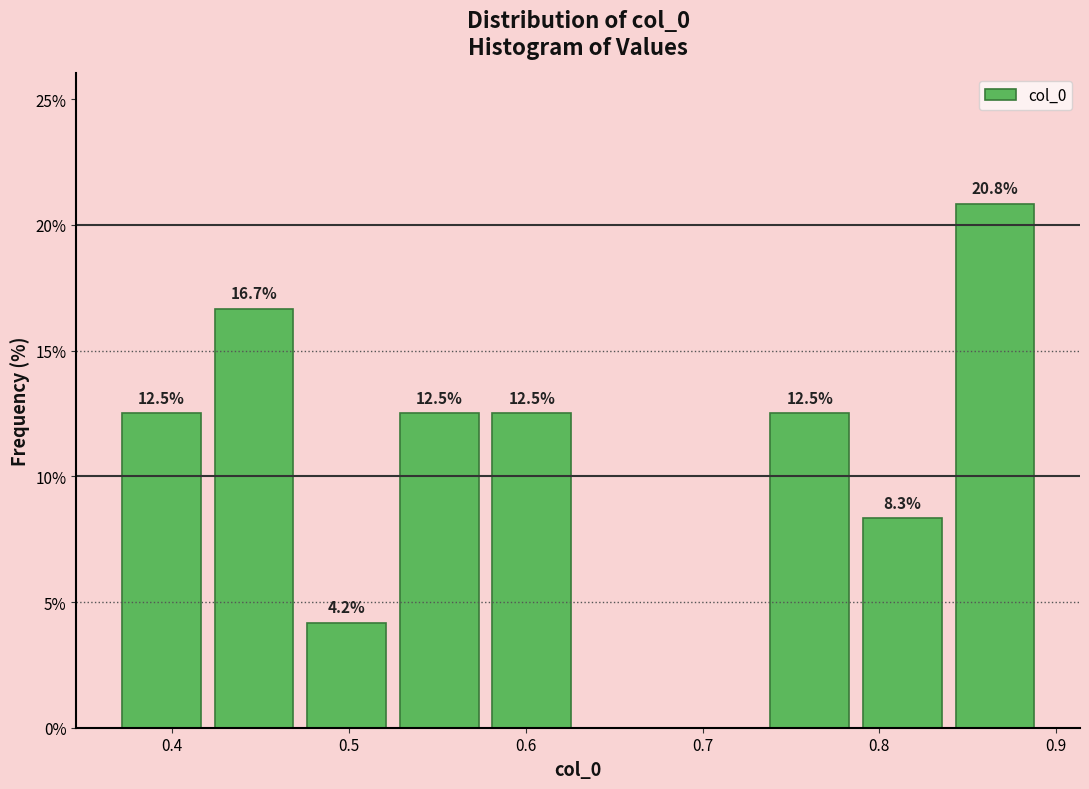

Which range on the x-axis has the tallest bar?

0.84 to 0.89